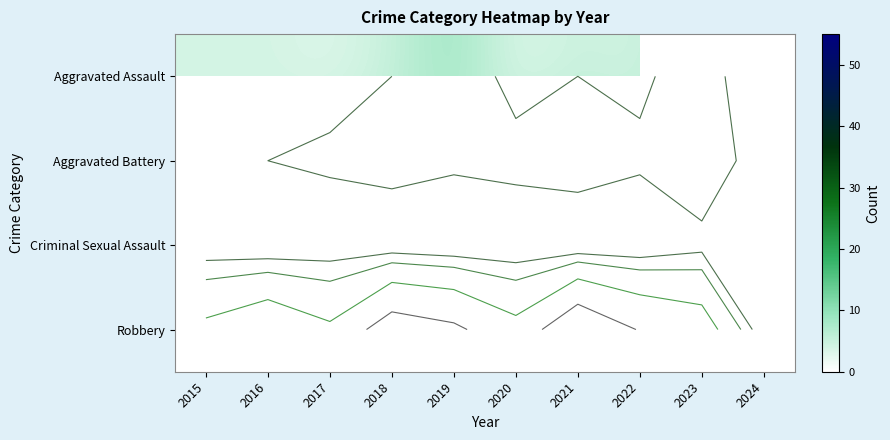

Which label corresponds to the largest value in the chart?

2021